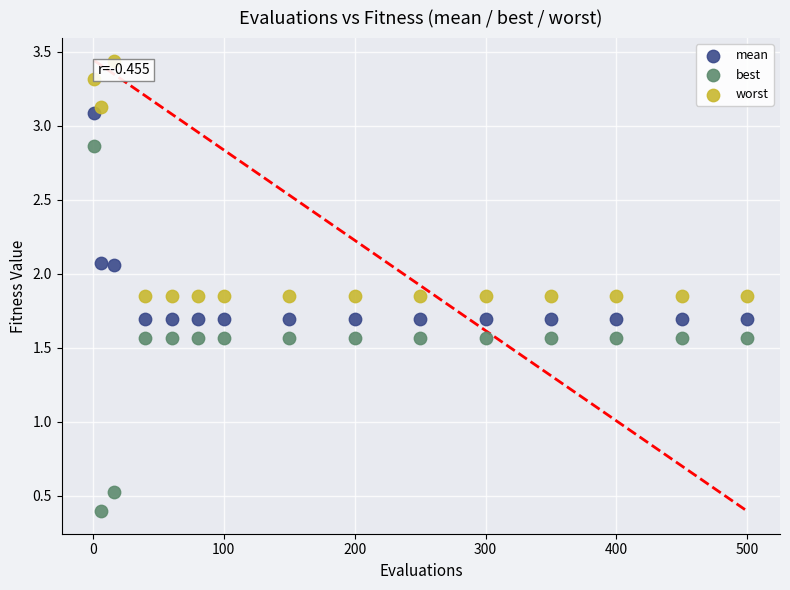

In the best series, what Y value is closest to 1?

0.5